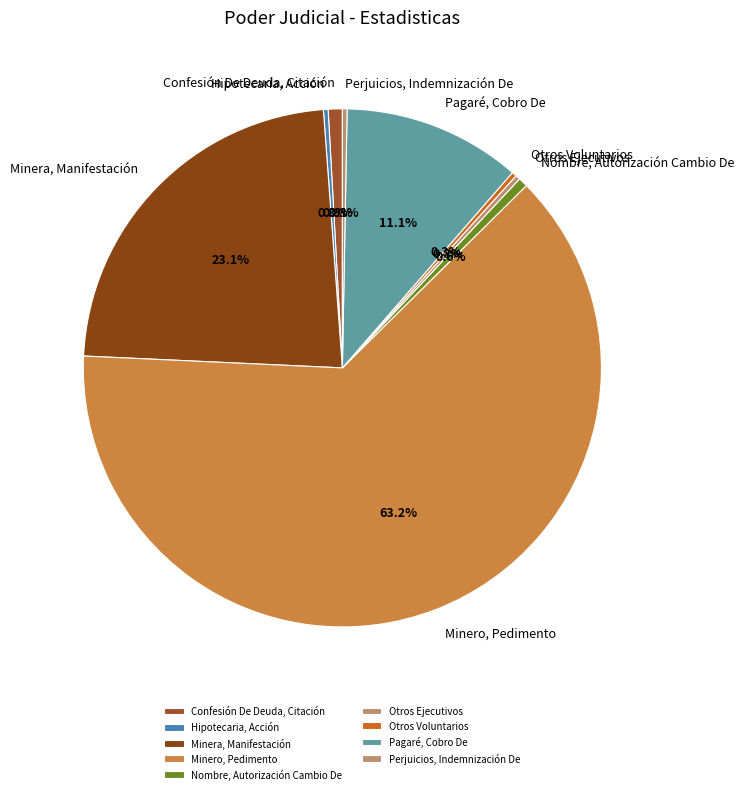

Combined, do Nombre, Autorización Cambio De and Minero, Pedimento account for over 50%?

Yes